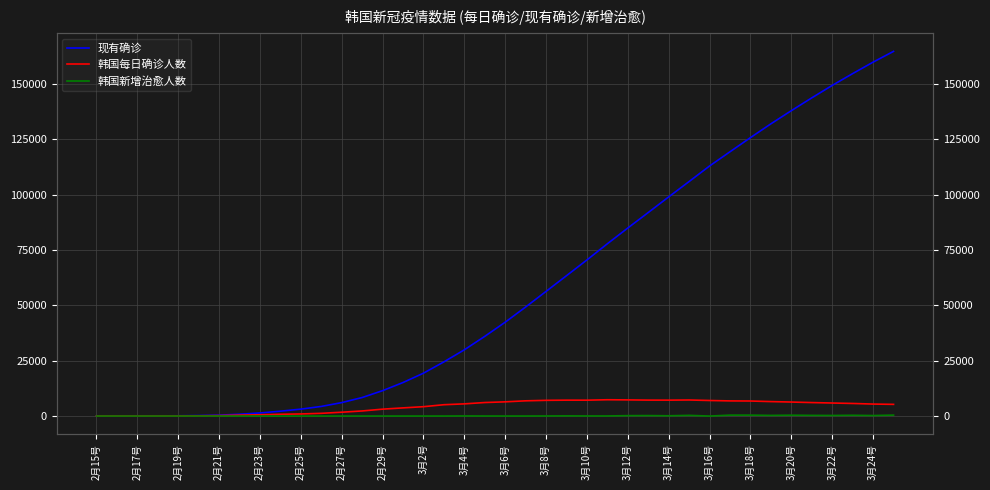

What is the difference between the 韩国每日确诊人数 values at 2月17号 and 3月20号?

6305